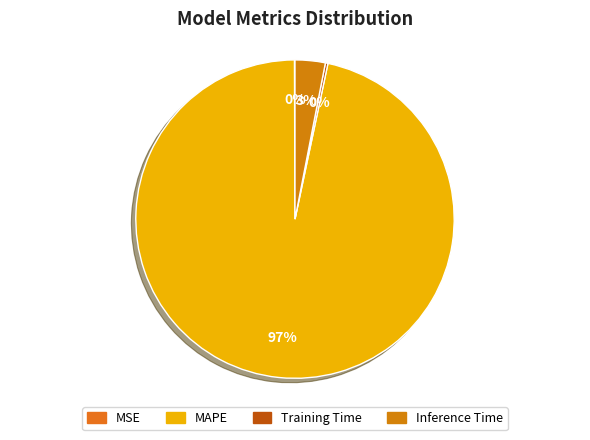

How many slices are in this pie chart?

4